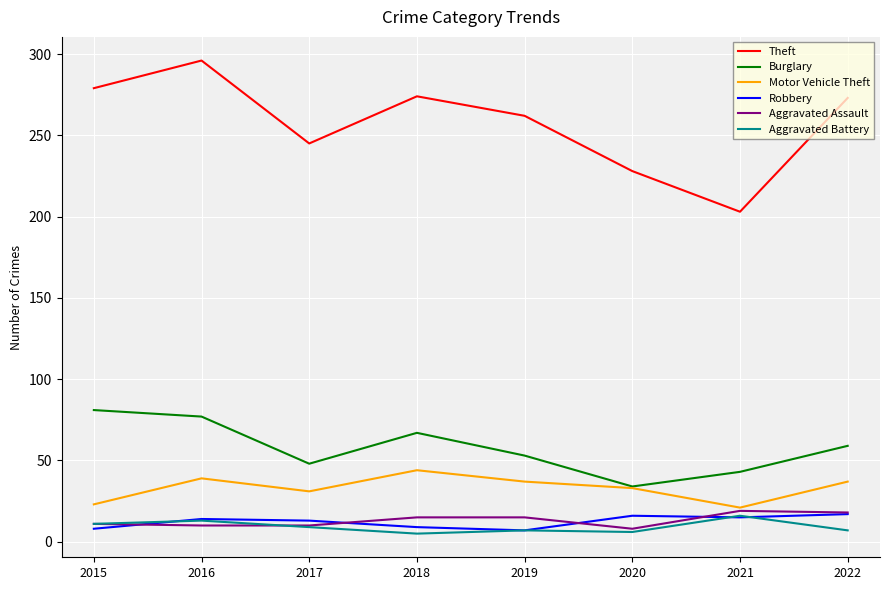

At which category is the sum across all series the highest?

2016